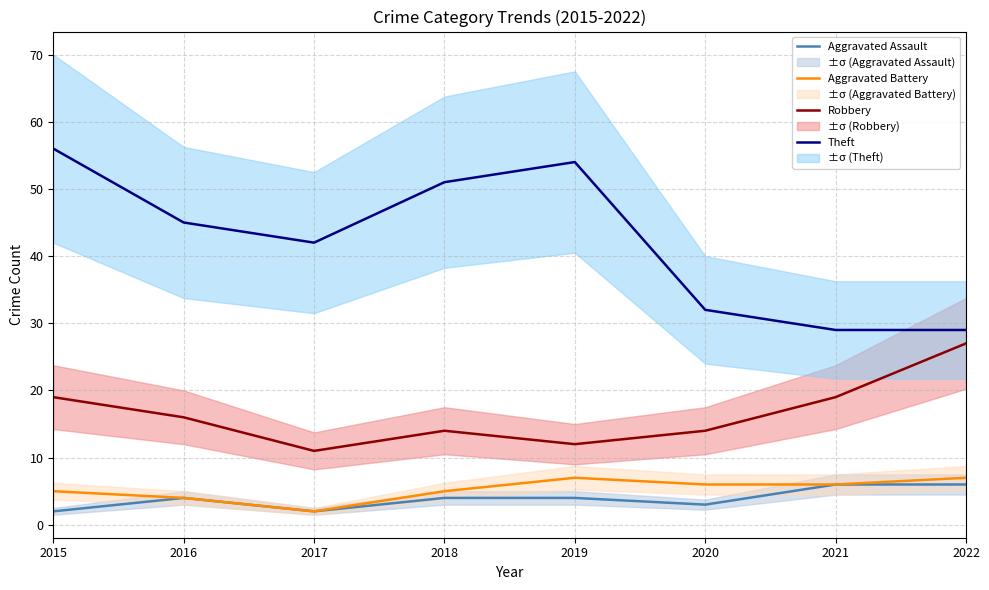

True or false: Aggravated Battery and Aggravated Assault cross at least once.

False